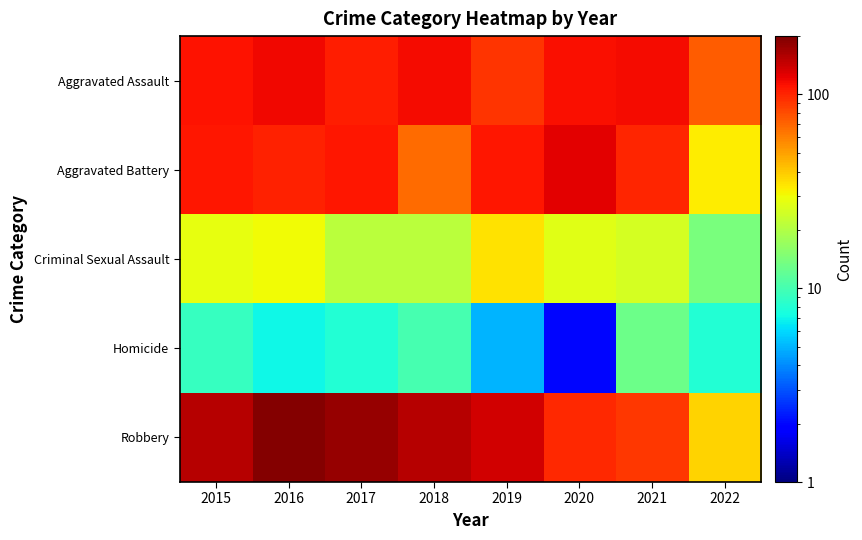

What is the spread (max minus min) of values at 2015?

145